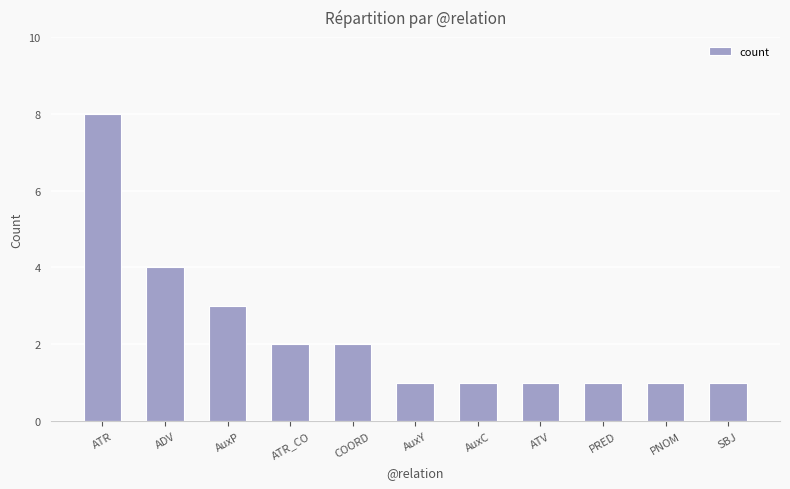

What is the difference between the maximum and minimum values?

7